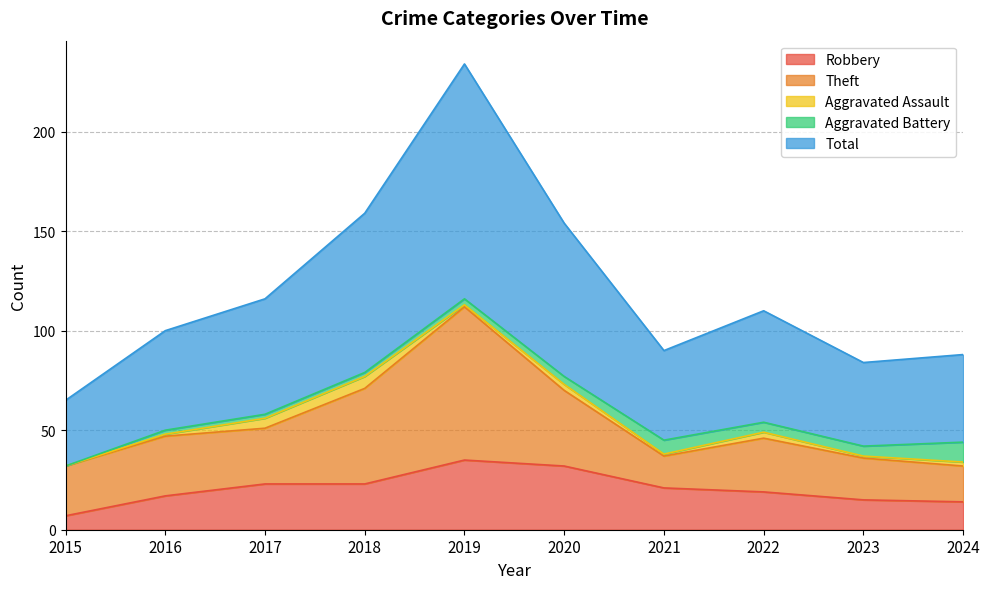

Reading left to right, what are all the values shown in this chart?

Robbery: 2015=7	2016=17	2017=23	2018=23	2019=35	2020=32	2021=21	2022=19	2023=15	2024=14
Theft: 2015=25	2016=30	2017=28	2018=48	2019=77	2020=38	2021=16	2022=27	2023=21	2024=18
Aggravated Assault: 2015=0	2016=1	2017=5	2018=6	2019=1	2020=3	2021=1	2022=3	2023=1	2024=2
Aggravated Battery: 2015=0	2016=2	2017=2	2018=2	2019=3	2020=4	2021=7	2022=5	2023=5	2024=10
Total: 2015=33	2016=50	2017=58	2018=80	2019=118	2020=77	2021=45	2022=56	2023=42	2024=44